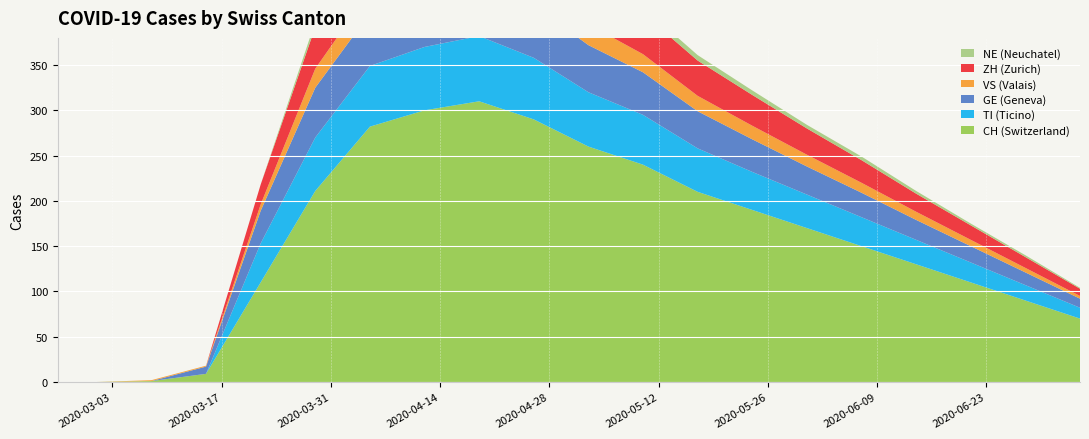

Reading left to right, transcribe all the data shown in this chart.

CH: 2020-02-25=0	2020-03-01=0	2020-03-08=1	2020-03-15=9	2020-03-22=110	2020-03-29=211	2020-04-05=282	2020-04-12=300	2020-04-19=310	2020-04-26=290	2020-05-03=260	2020-05-10=240	2020-05-17=210	2020-05-24=190	2020-05-31=170	2020-06-07=150	2020-06-14=130	2020-06-21=110	2020-06-28=90	2020-07-05=70
TI: 2020-02-25=0	2020-03-01=0	2020-03-08=0	2020-03-15=0	2020-03-22=43	2020-03-29=59	2020-04-05=67	2020-04-12=70	2020-04-19=72	2020-04-26=68	2020-05-03=60	2020-05-10=55	2020-05-17=48	2020-05-24=42	2020-05-31=37	2020-06-07=32	2020-06-14=27	2020-06-21=22	2020-06-28=17	2020-07-05=12
GE: 2020-02-25=0	2020-03-01=0	2020-03-08=0	2020-03-15=8	2020-03-22=36	2020-03-29=55	2020-04-05=58	2020-04-12=60	2020-04-19=62	2020-04-26=58	2020-05-03=52	2020-05-10=47	2020-05-17=41	2020-05-24=36	2020-05-31=31	2020-06-07=27	2020-06-14=22	2020-06-21=18	2020-06-28=14	2020-07-05=10
VS: 2020-02-25=0	2020-03-01=0	2020-03-08=1	2020-03-15=1	2020-03-22=7	2020-03-29=21	2020-04-05=25	2020-04-12=27	2020-04-19=28	2020-04-26=26	2020-05-03=23	2020-05-10=20	2020-05-17=17	2020-05-24=15	2020-05-31=13	2020-06-07=11	2020-06-14=9	2020-06-21=7	2020-06-28=5	2020-07-05=3
ZH: 2020-02-25=0	2020-03-01=0	2020-03-08=0	2020-03-15=0	2020-03-22=22	2020-03-29=46	2020-04-05=54	2020-04-12=57	2020-04-19=60	2020-04-26=56	2020-05-03=50	2020-05-10=45	2020-05-17=39	2020-05-24=34	2020-05-31=29	2020-06-07=25	2020-06-14=20	2020-06-21=16	2020-06-28=12	2020-07-05=8
NE: 2020-02-25=0	2020-03-01=0	2020-03-08=0	2020-03-15=0	2020-03-22=0	2020-03-29=6	2020-04-05=8	2020-04-12=9	2020-04-19=10	2020-04-26=9	2020-05-03=8	2020-05-10=7	2020-05-17=6	2020-05-24=5	2020-05-31=4	2020-06-07=4	2020-06-14=3	2020-06-21=2	2020-06-28=2	2020-07-05=1